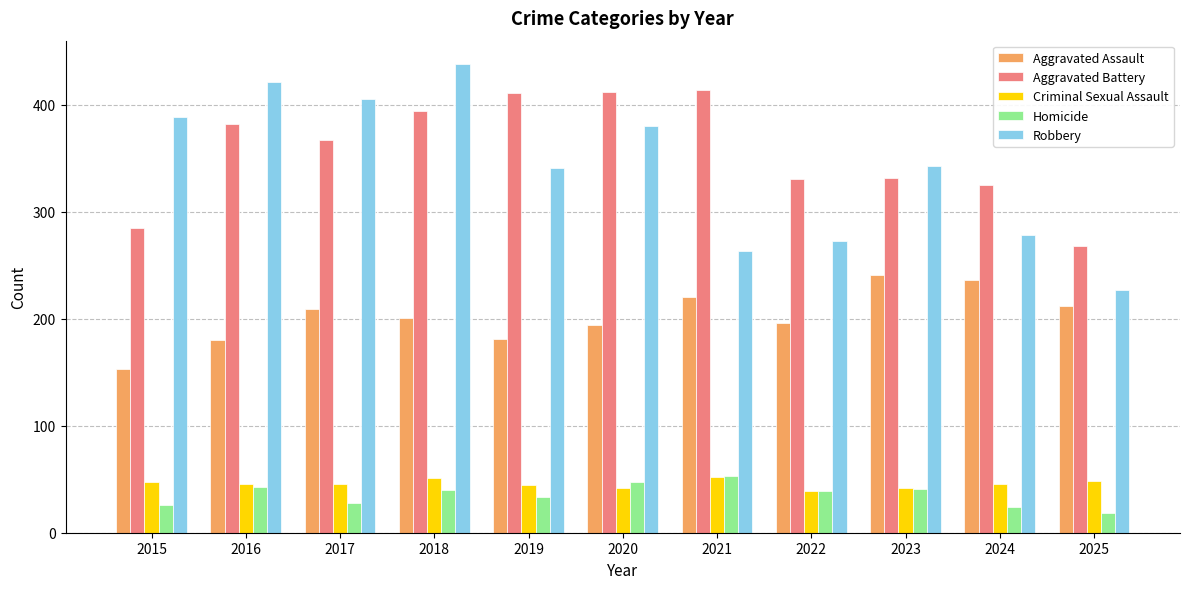

What is the difference between the maximum and minimum values in the Homicide series?

35